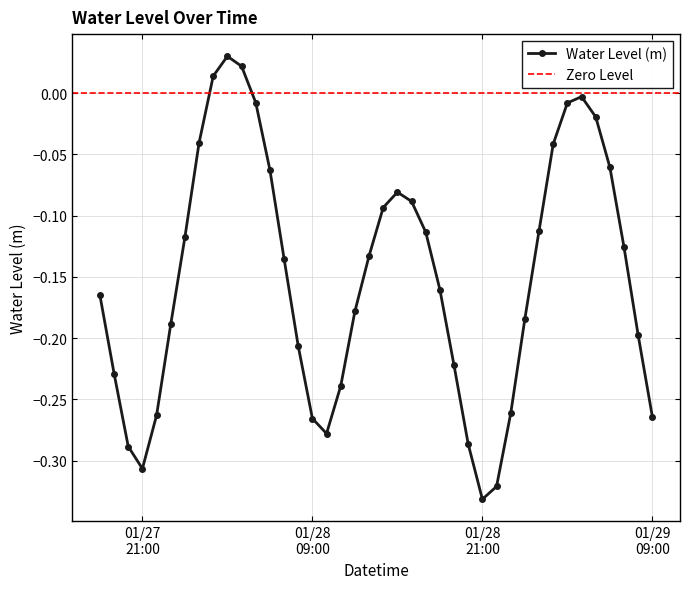

In Water Level (m), how many points are lower than both neighbors (excluding endpoints)?

3